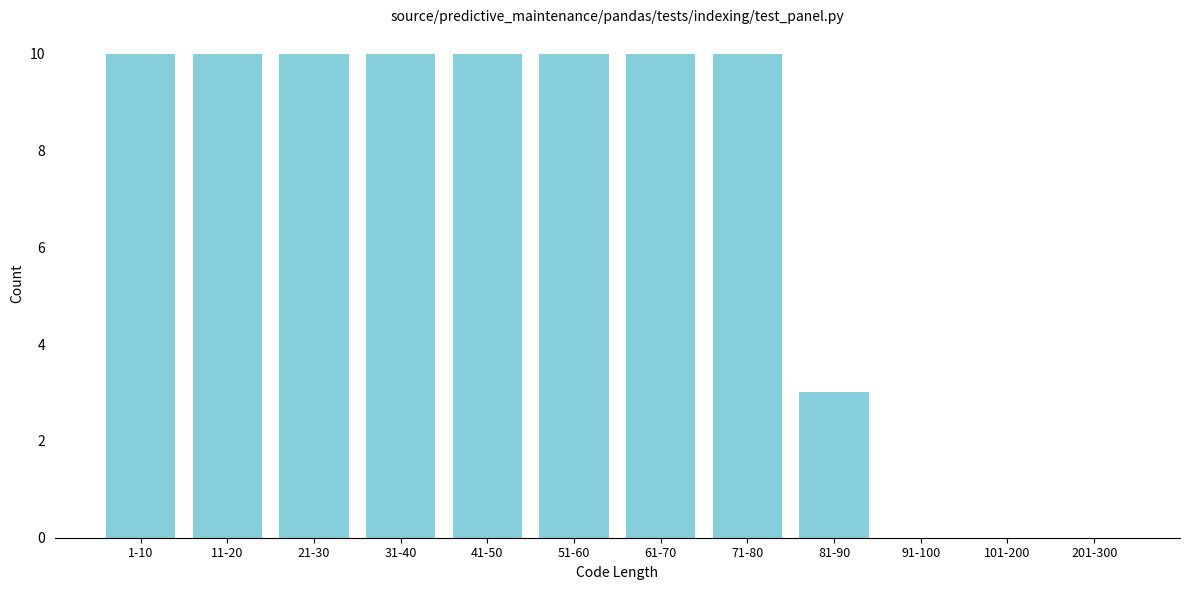

Reading right to left, extract all data points from this chart.

201-300=0	101-200=0	91-100=0	81-90=3	71-80=10	61-70=10	51-60=10	41-50=10	31-40=10	21-30=10	11-20=10	1-10=10